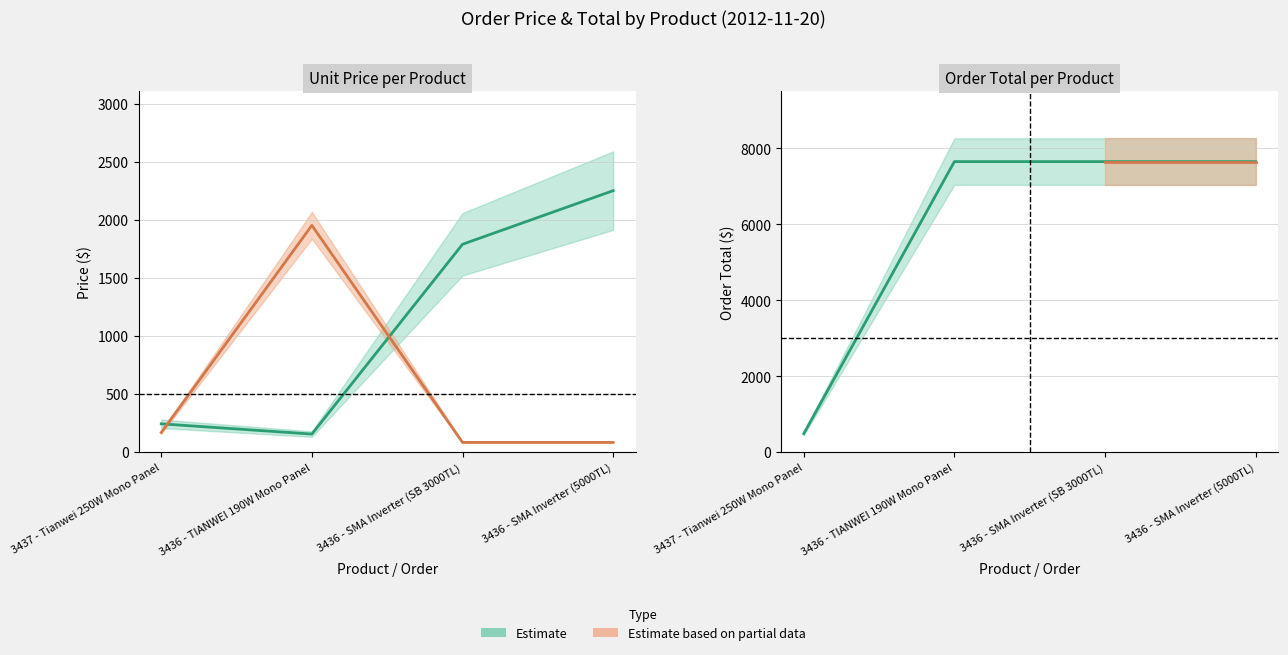

True or false: total and quantity cross at least once.

False